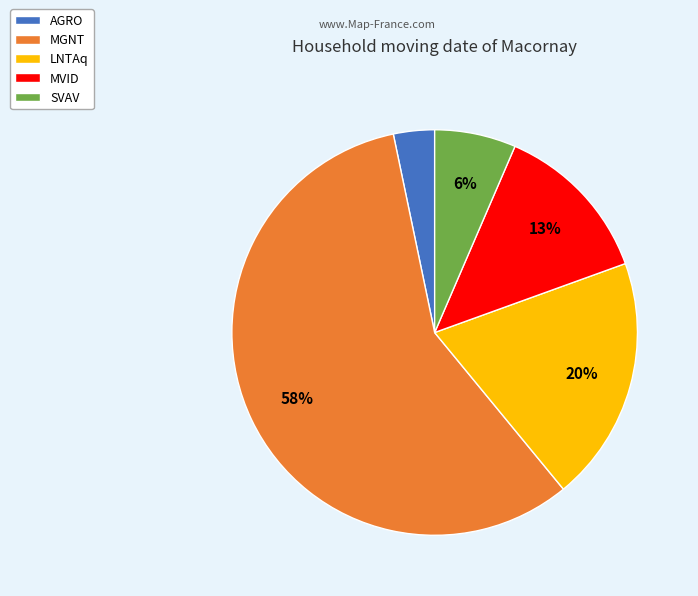

Is there a majority slice in this chart?

Yes